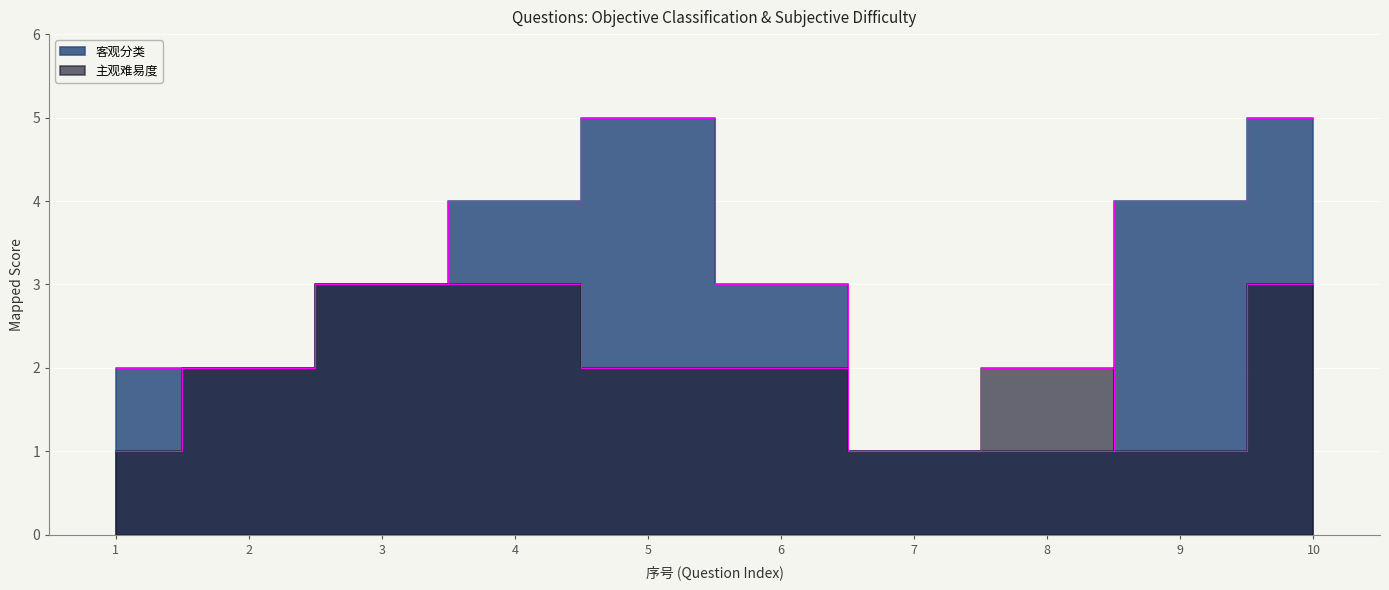

Reading right to left, transcribe all the data shown in this chart.

客观分类: 10=5	9=4	8=1	7=1	6=3	5=5	4=4	3=3	2=2	1=2
主观难易度: 10=3	9=1	8=2	7=1	6=2	5=2	4=3	3=3	2=2	1=1